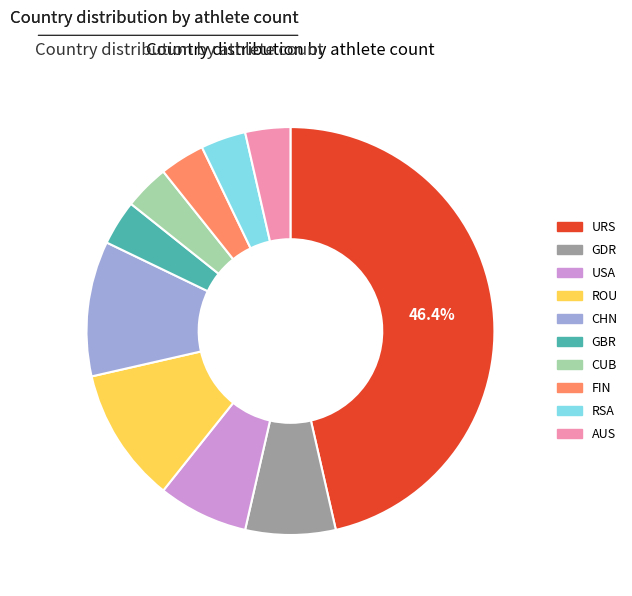

Count the number of slices in the pie.

10